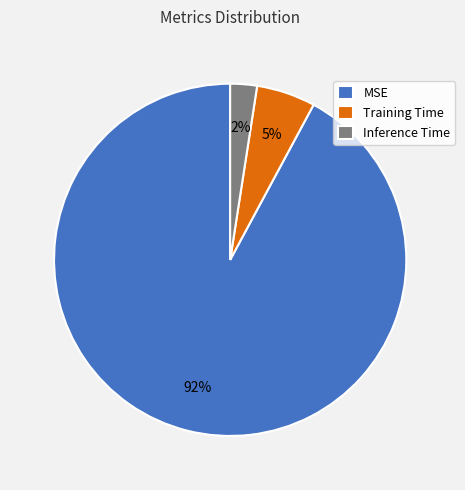

True or false: Training Time accounts for 1% of the total.

False